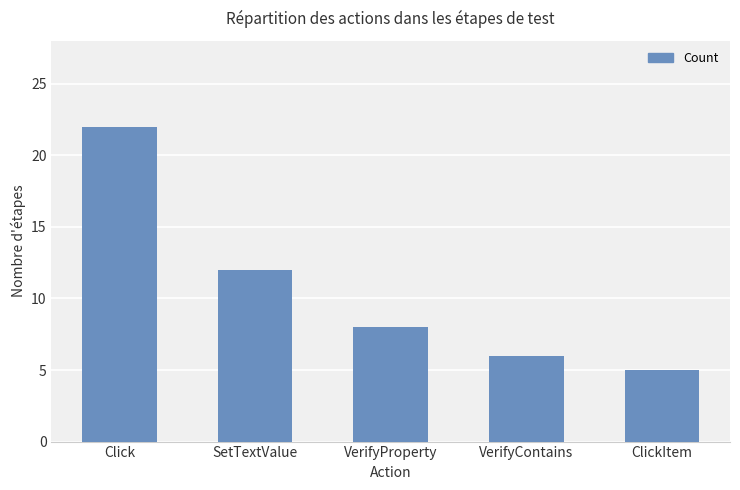

Where is the data nearest to the value 13?

SetTextValue